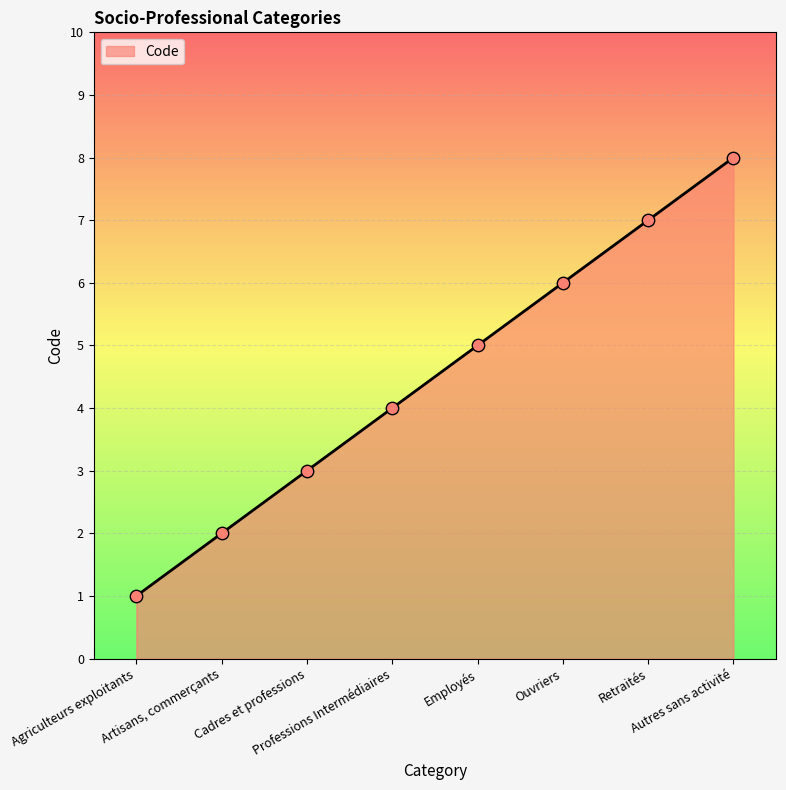

What is the ratio of the value at Agriculteurs exploitants to the value at Artisans, commerçants?

0.5